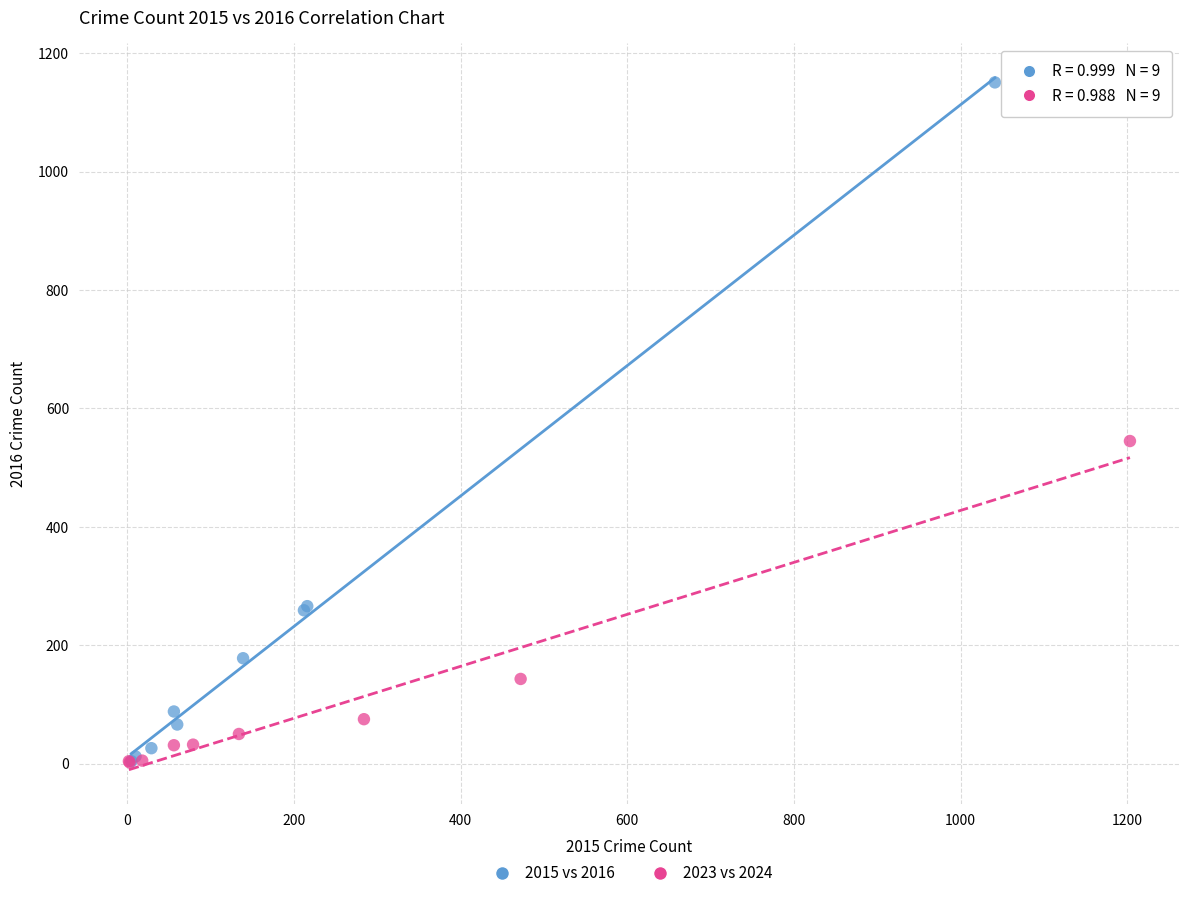

Which series has the widest spread of Y values?

2015 vs 2016